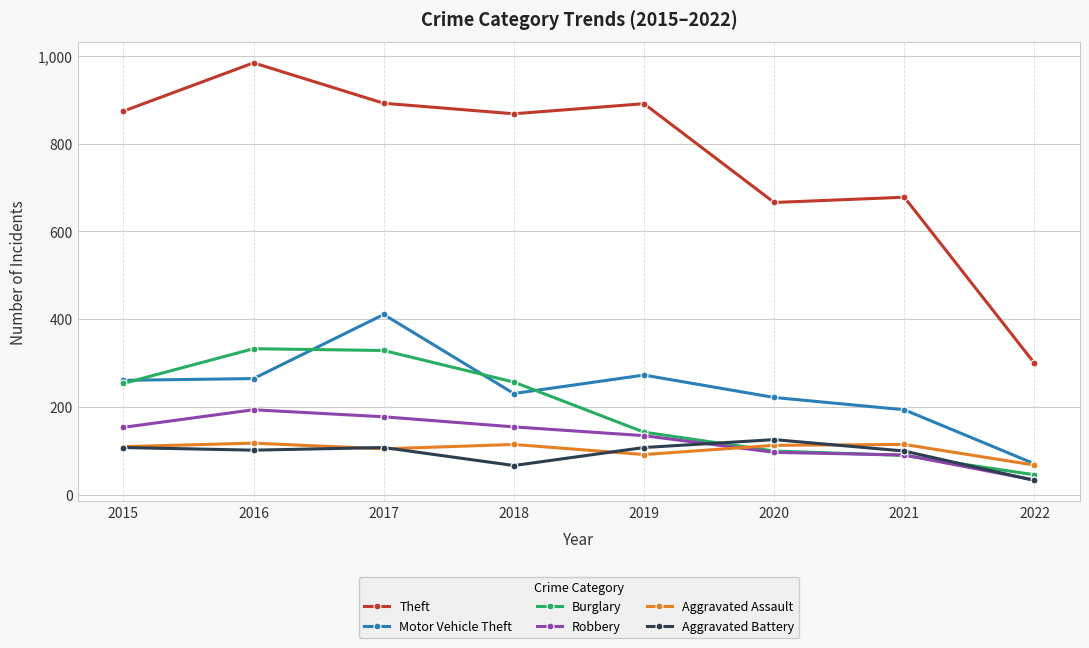

How many values in the Aggravated Assault series are below 113?

4